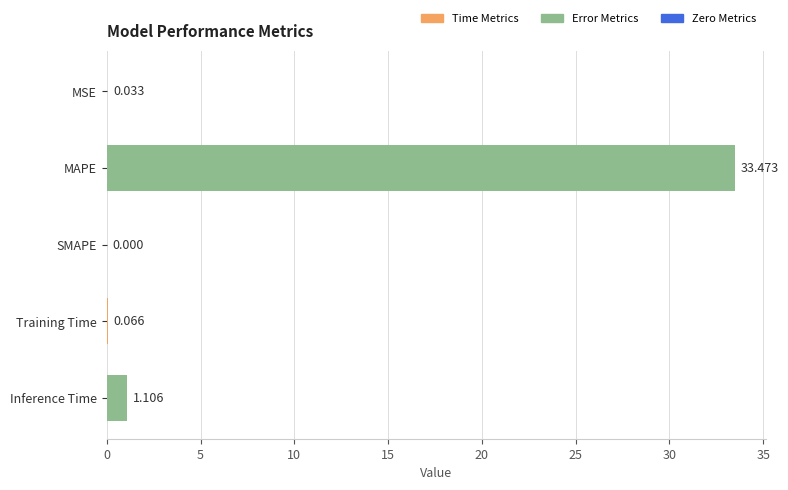

At which category does the chart reach its peak across all series?

MAPE